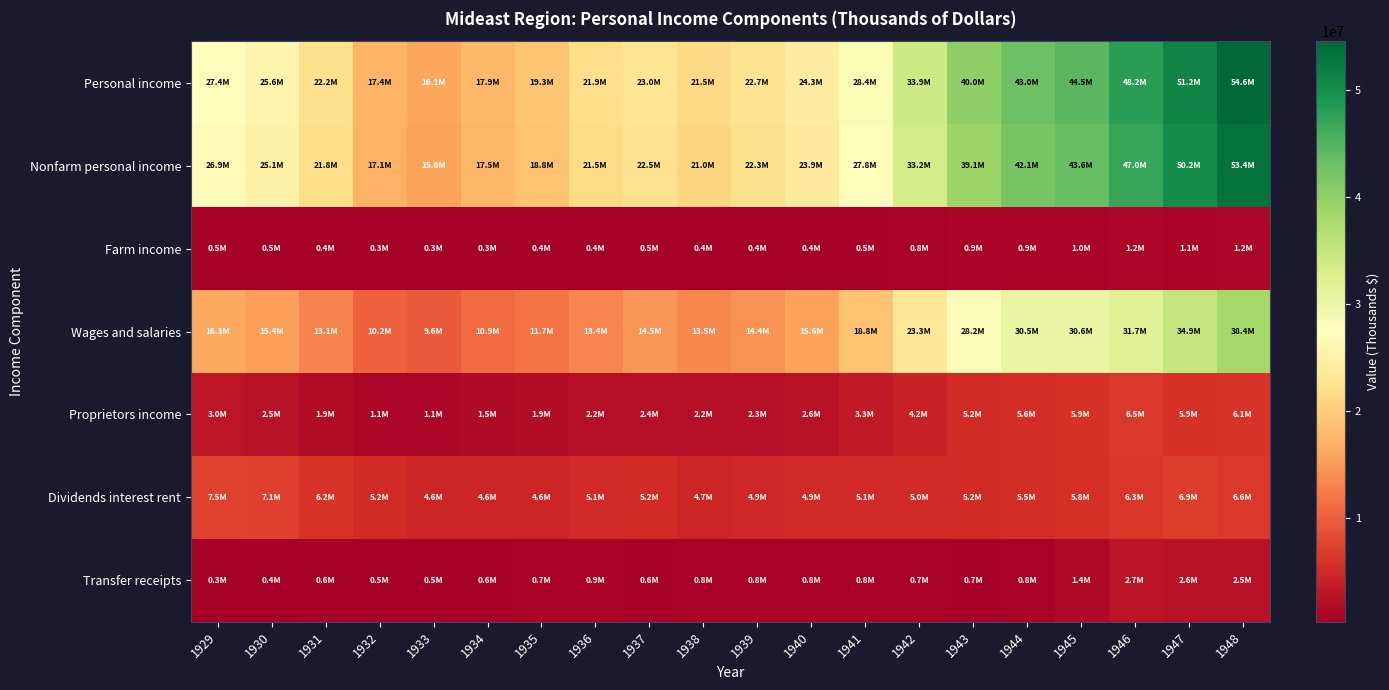

How many data points does each series have?

20